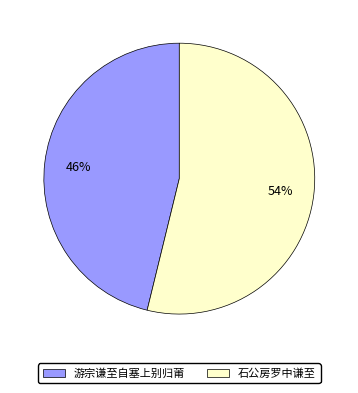

To the nearest percent, what percentage of the pie is 石公房罗中谦至?

54%